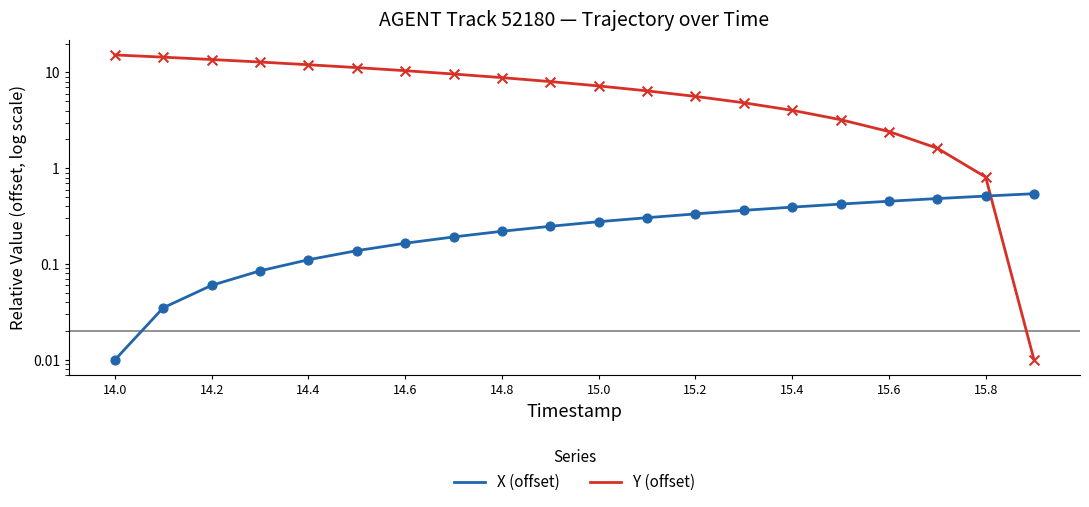

Is the value of X (offset) at 14.0 greater than the value of Y (offset) at 14.6?

No